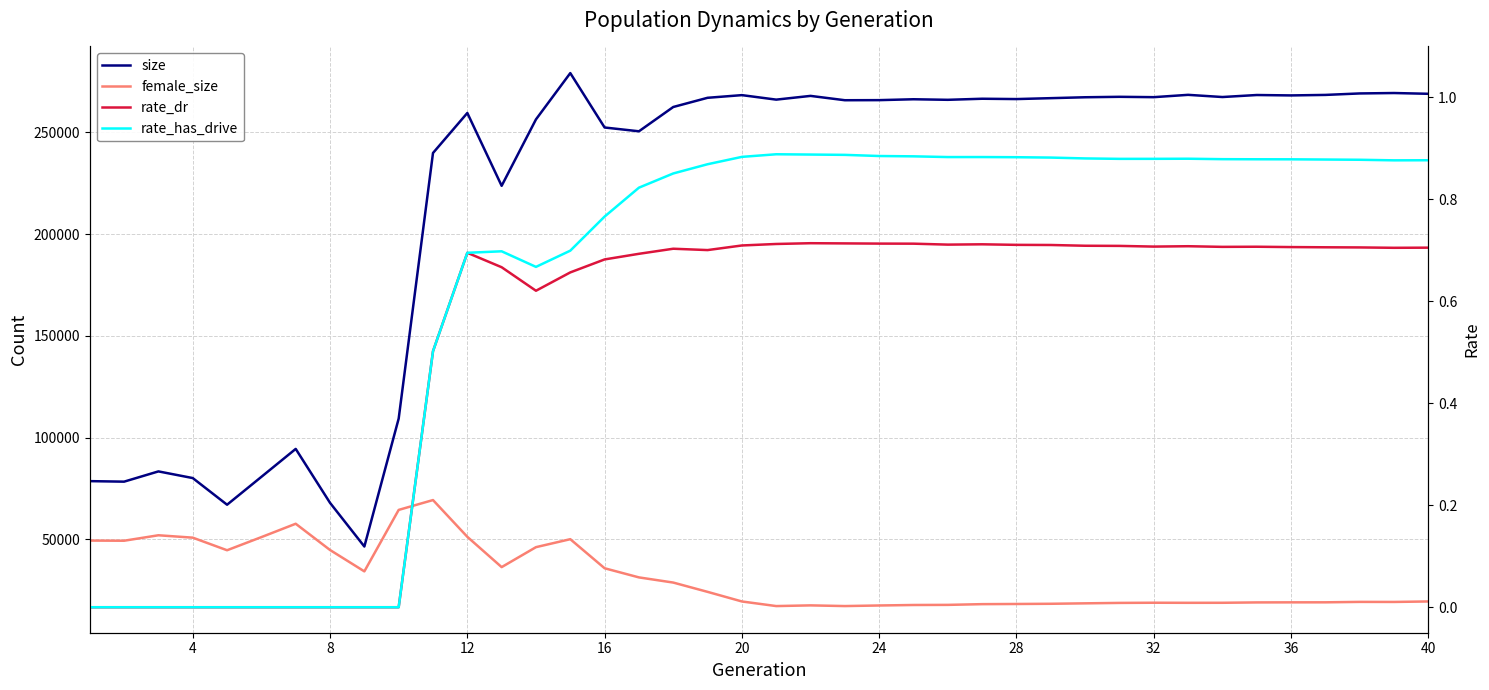

True or false: rate_dr and size cross at least once.

False